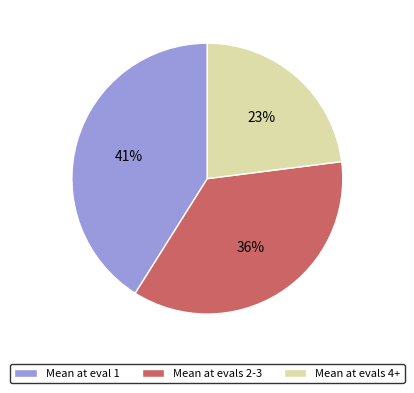

To the nearest percent, what is the difference between the largest and smallest slice percentages?

18%